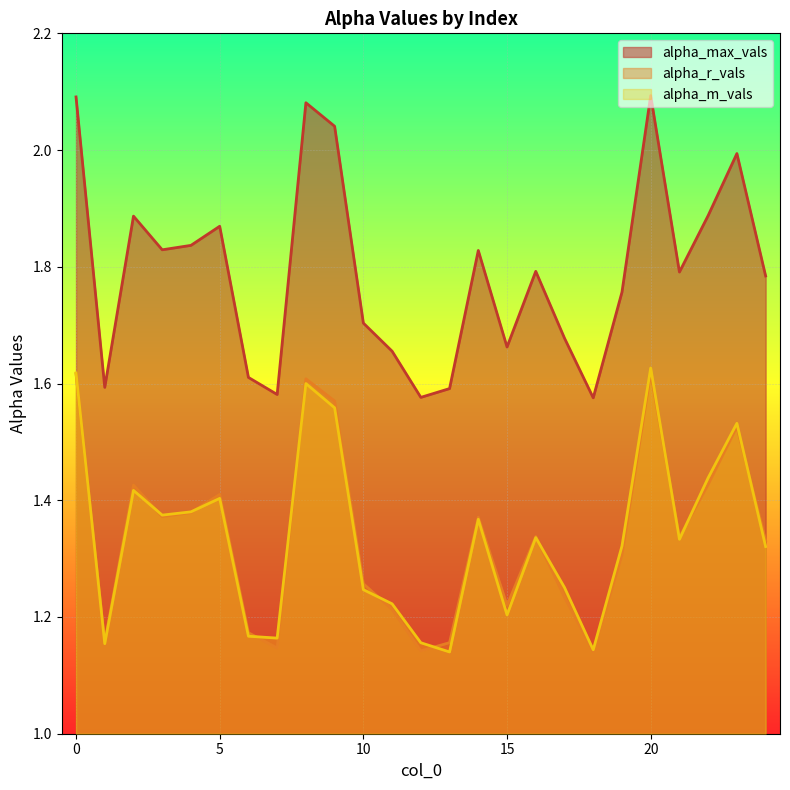

Reading right to left, list all the values displayed in this chart.

alpha_max_vals: 24=1.8	23=2.0	22=1.9	21=1.8	20=2.1	19=1.8	18=1.6	17=1.7	16=1.8	15=1.7	14=1.8	13=1.6	12=1.6	11=1.7	10=1.7	9=2.0	8=2.1	7=1.6	6=1.6	5=1.9	4=1.8	3=1.8	2=1.9	1=1.6	0=2.1
alpha_r_vals: 24=1.3	23=1.5	22=1.4	21=1.3	20=1.6	19=1.3	18=1.1	17=1.2	16=1.3	15=1.2	14=1.4	13=1.2	12=1.1	11=1.2	10=1.3	9=1.6	8=1.6	7=1.1	6=1.2	5=1.4	4=1.4	3=1.4	2=1.4	1=1.2	0=1.6
alpha_m_vals: 24=1.3	23=1.5	22=1.4	21=1.3	20=1.6	19=1.3	18=1.1	17=1.3	16=1.3	15=1.2	14=1.4	13=1.1	12=1.2	11=1.2	10=1.2	9=1.6	8=1.6	7=1.2	6=1.2	5=1.4	4=1.4	3=1.4	2=1.4	1=1.2	0=1.6